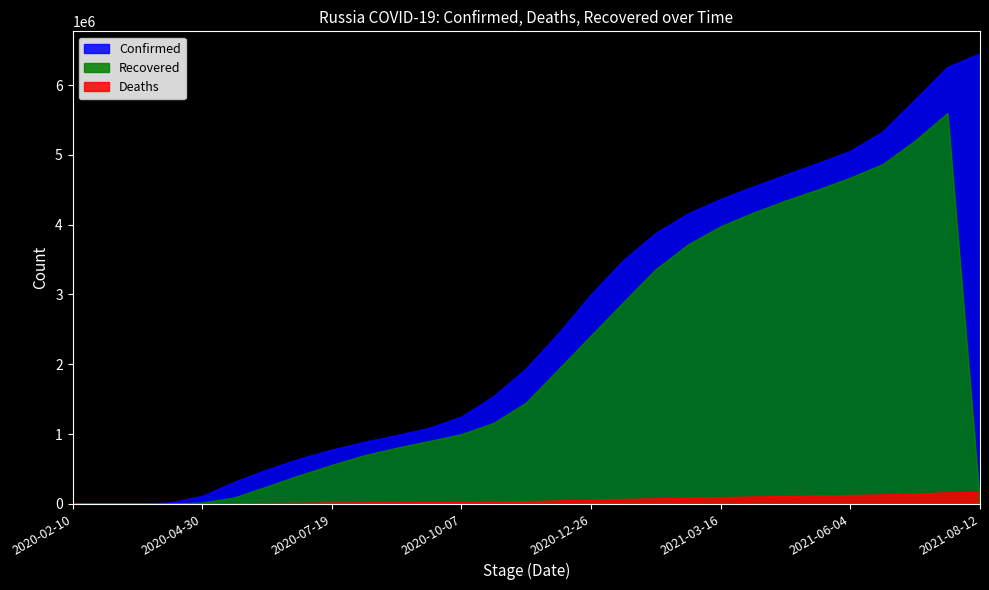

How many lines are shown in the chart?

3